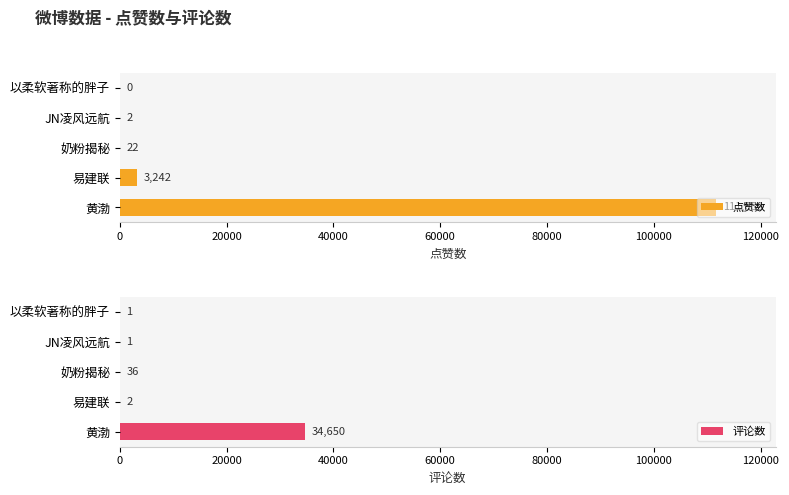

Which series has the largest range (max minus min)?

点赞数